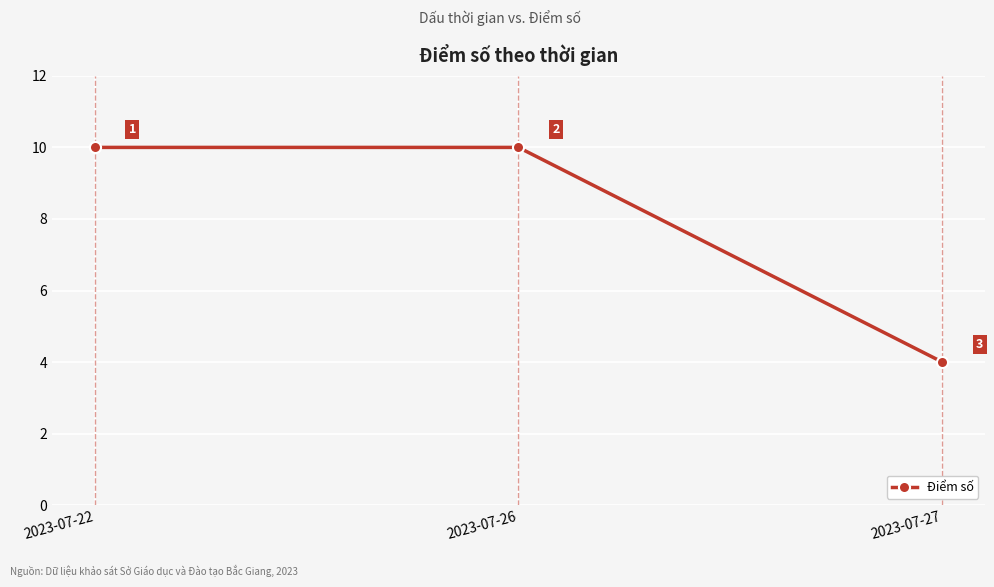

What is the change in value from 2023-07-26 to 2023-07-27?

-6